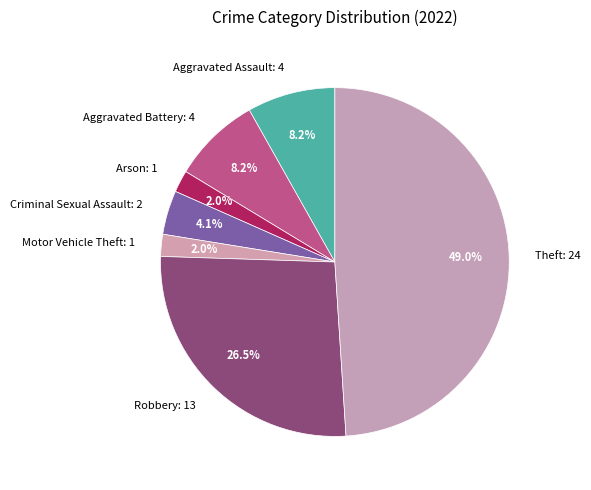

Is there a majority slice in this chart?

No